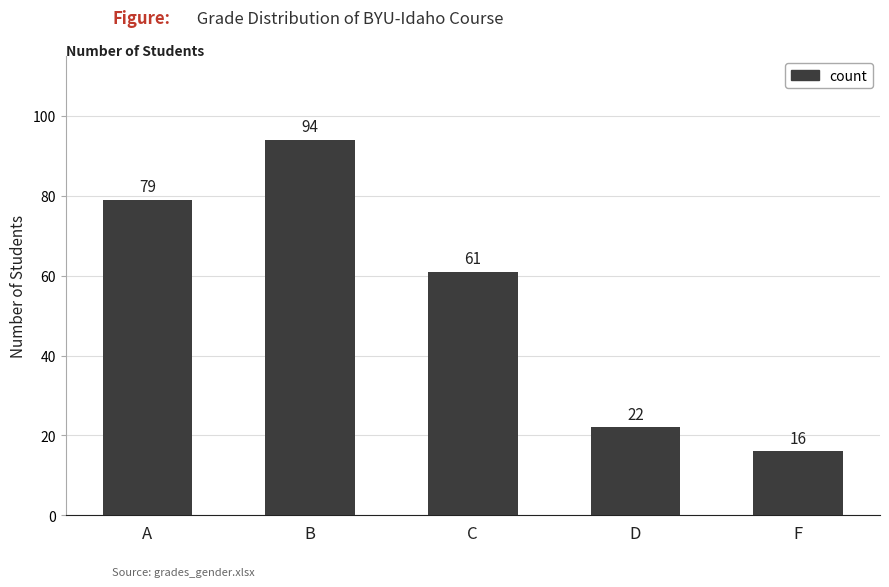

The value at A is 46. True or false?

False